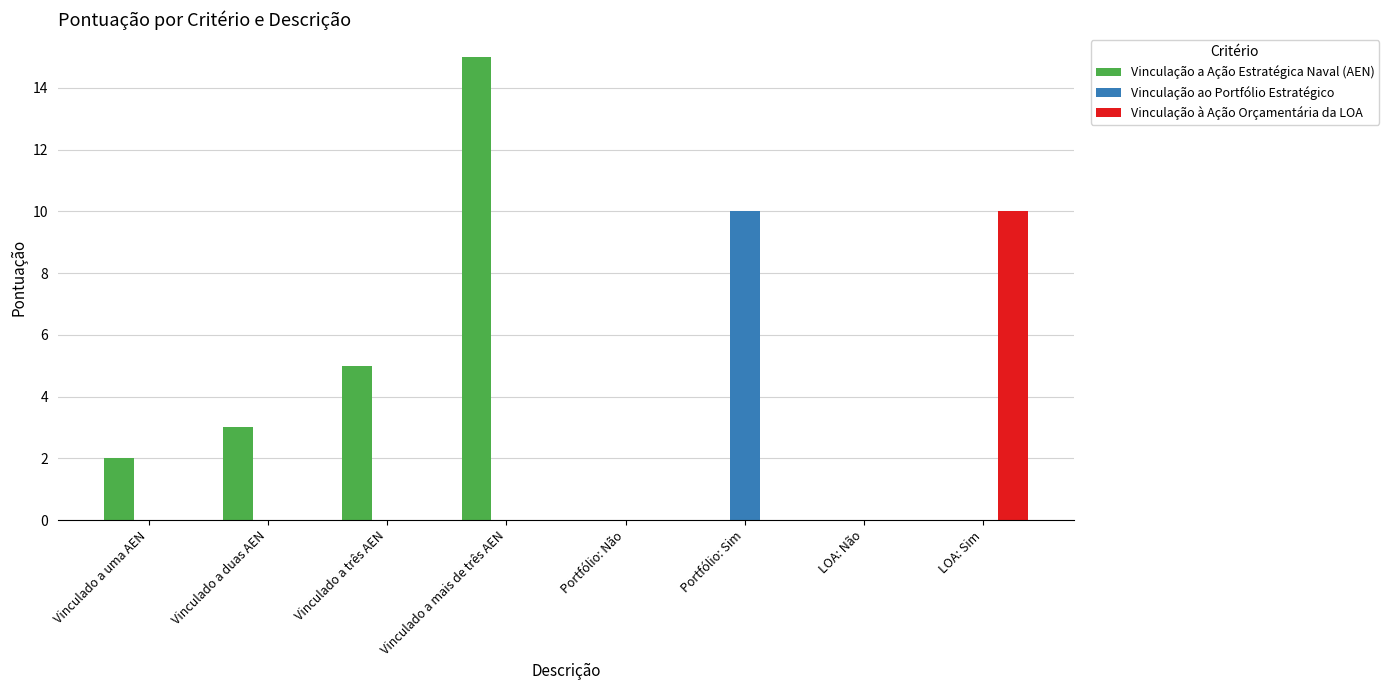

Reading left to right, extract all data points from this chart.

Vinculação a Ação Estratégica Naval (AEN): 2	3	5	15	0	0	0	0
Vinculação ao Portfólio Estratégico: 0	0	0	0	0	10	0	0
Vinculação à Ação Orçamentária da LOA: 0	0	0	0	0	0	0	10